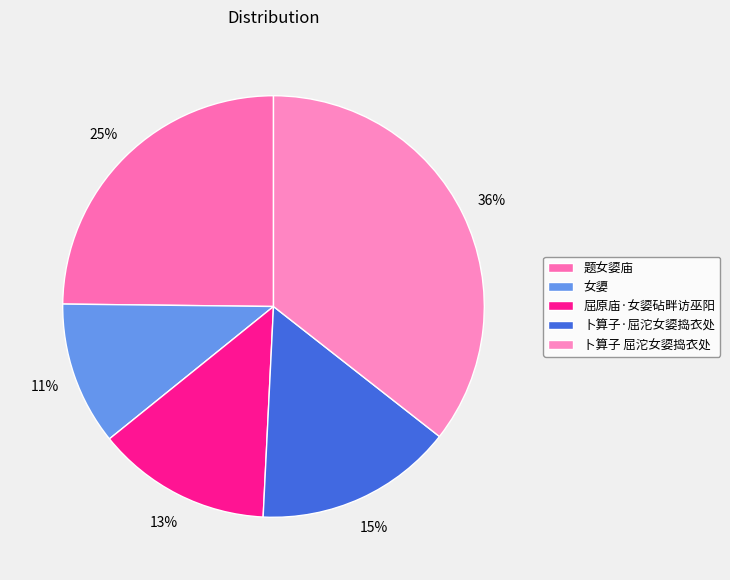

What is the largest slice in the pie chart?

卜算子 屈沱女媭捣衣处